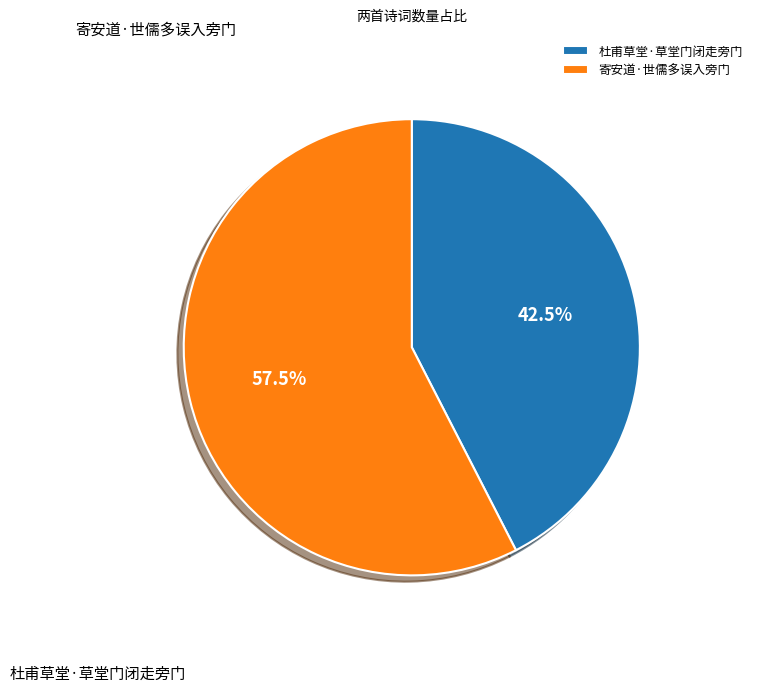

True or false: 寄安道·世儒多误入旁门 accounts for 48% of the total.

False